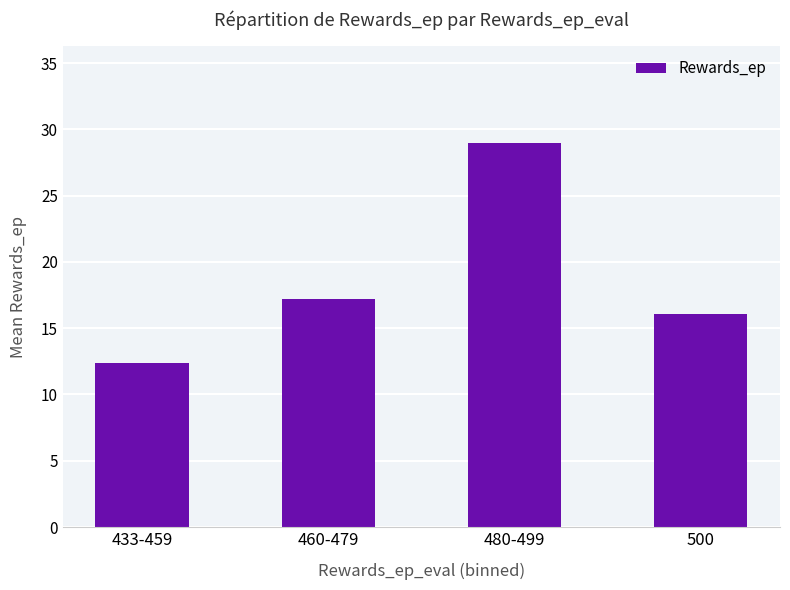

What position from the right is 460-479?

3